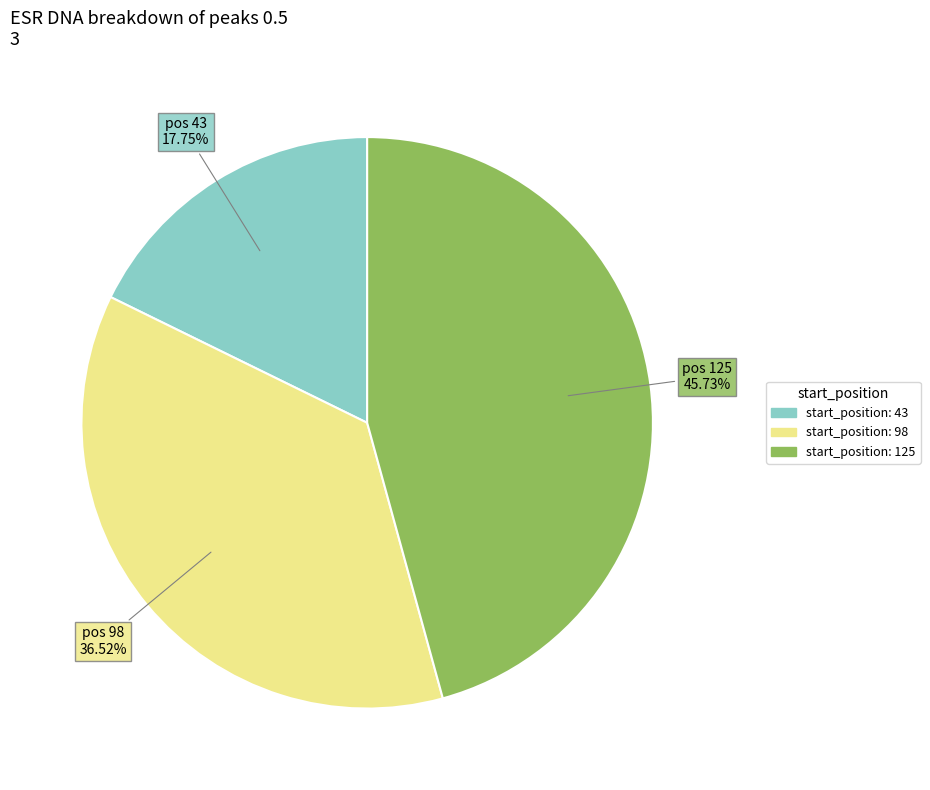

Is there any slice that represents more than half of the pie?

No